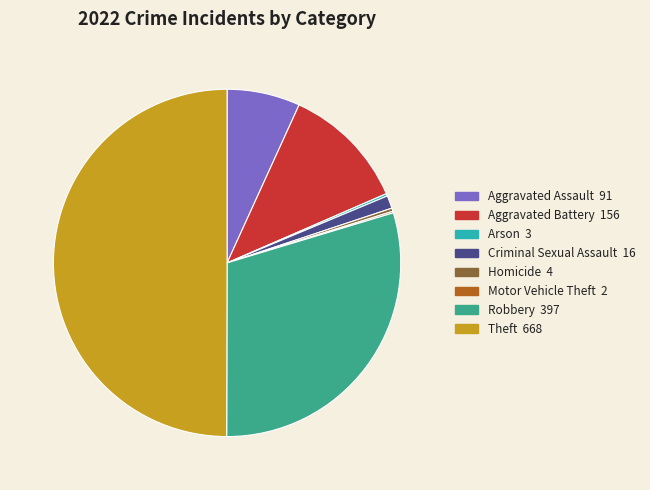

Approximately how many times larger is the value at Robbery 397 compared to Homicide 4?

99.2